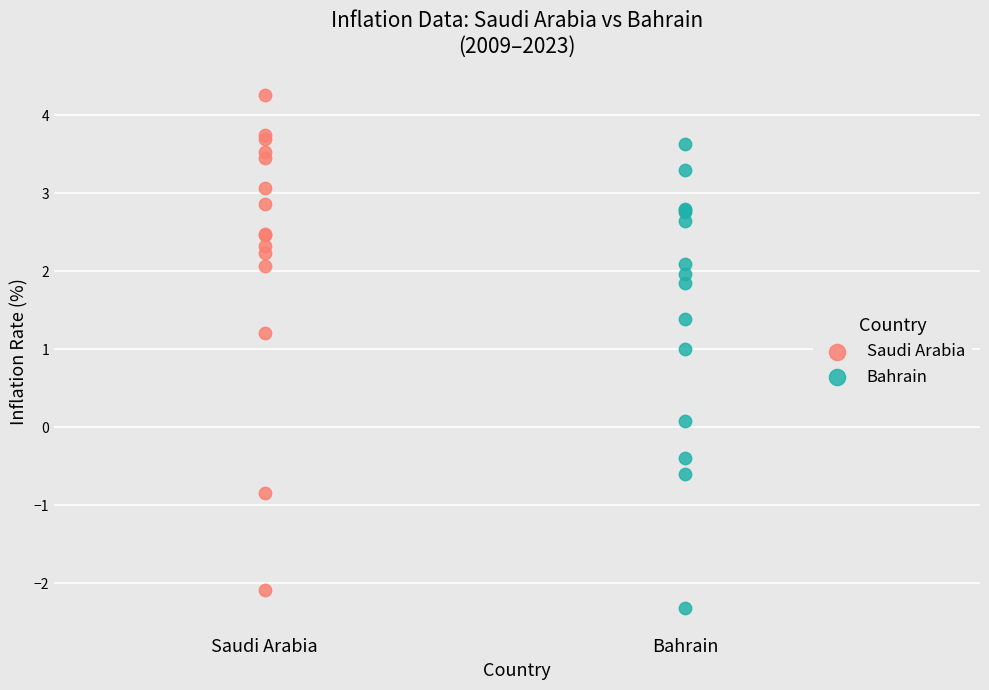

Which series reaches the maximum Y coordinate?

Saudi Arabia